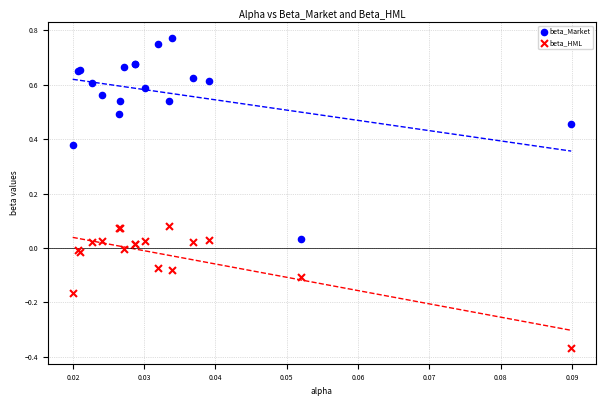

Which series reaches the maximum Y coordinate?

beta_Market